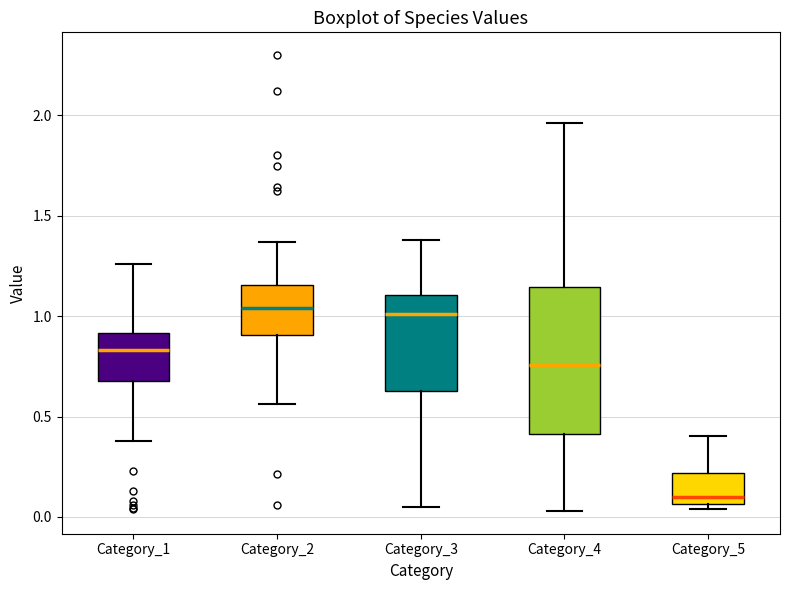

Where does the upper whisker of the box for Category_5 end on the y-axis? The values are not printed on the chart, so give them approximately, as read against the axis.

0.40